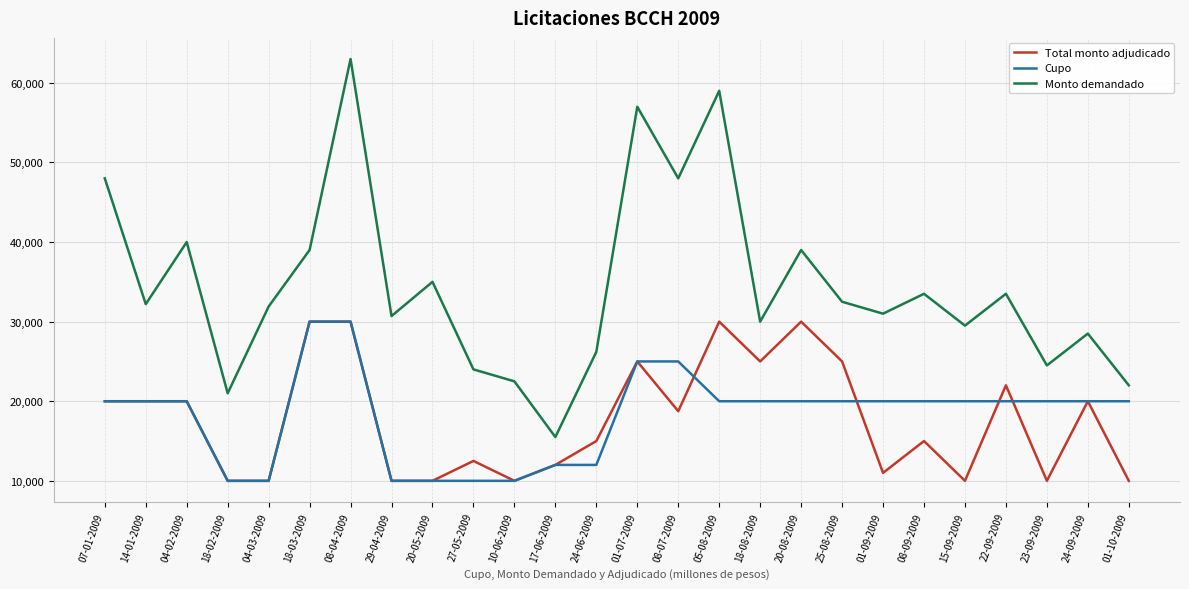

At which label does Monto demandado reach its peak?

08-04-2009